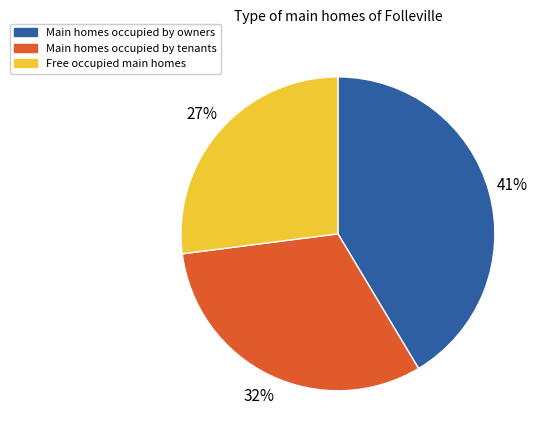

To the nearest percent, what is the difference between the Free occupied main homes and Main homes occupied by tenants slice percentages?

5%